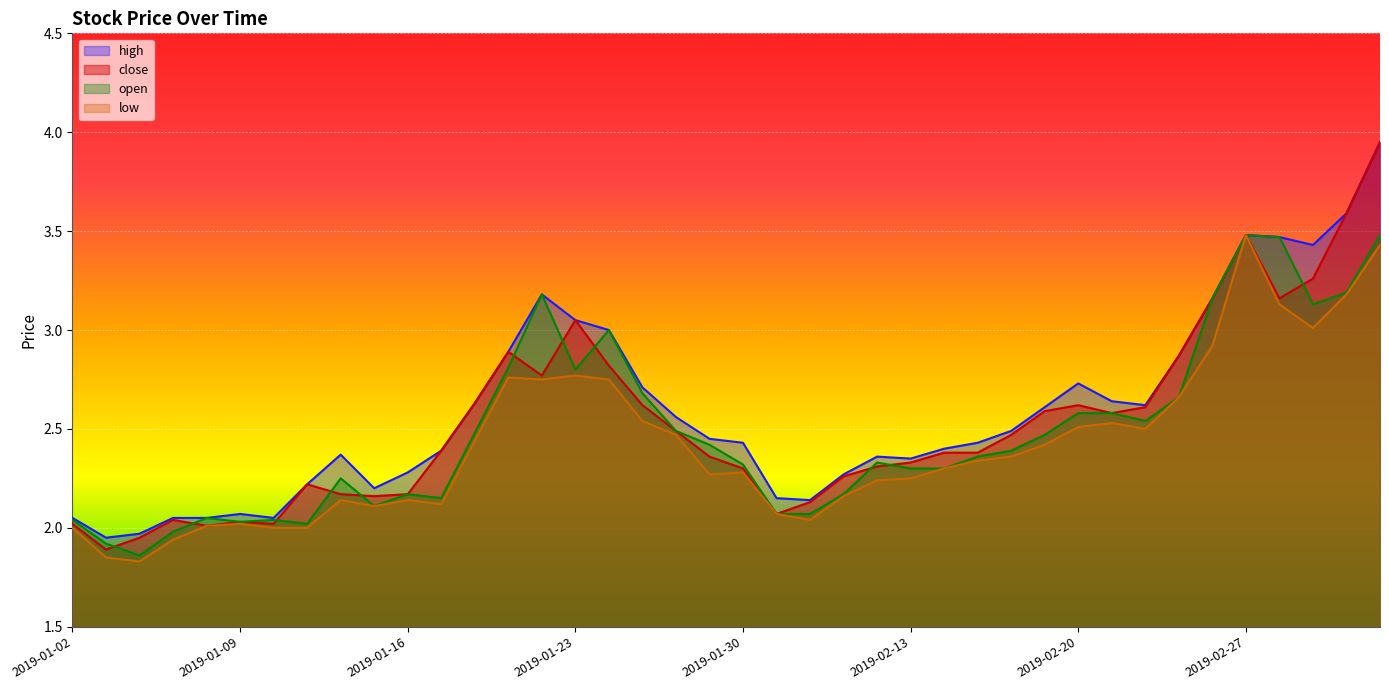

What is the minimum value shown in the chart?

1.8